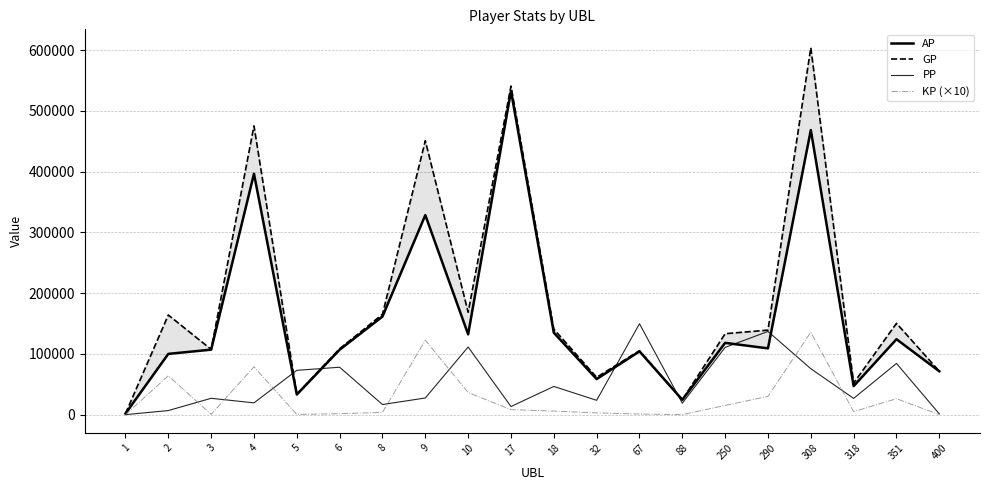

What is the difference between the highest and lowest values at 5?

72640.0